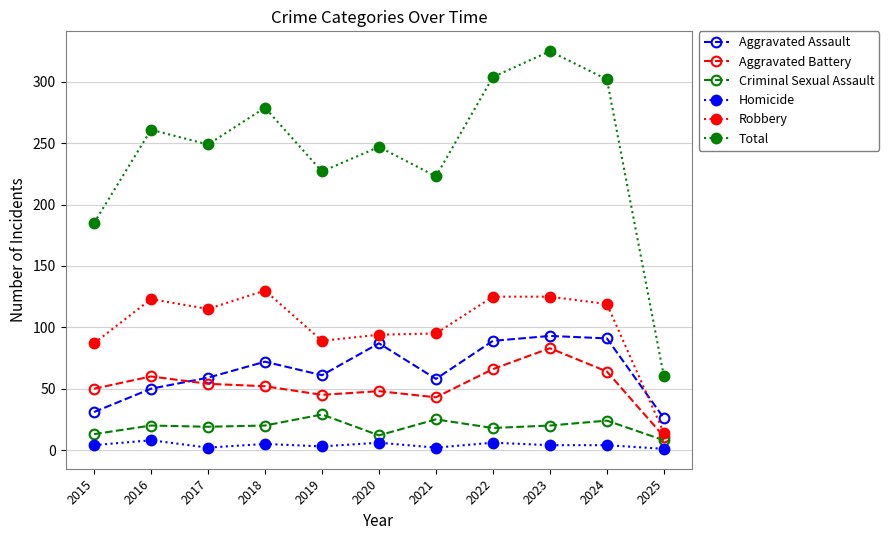

True or false: Aggravated Battery has a value of 16 at 2019.

False